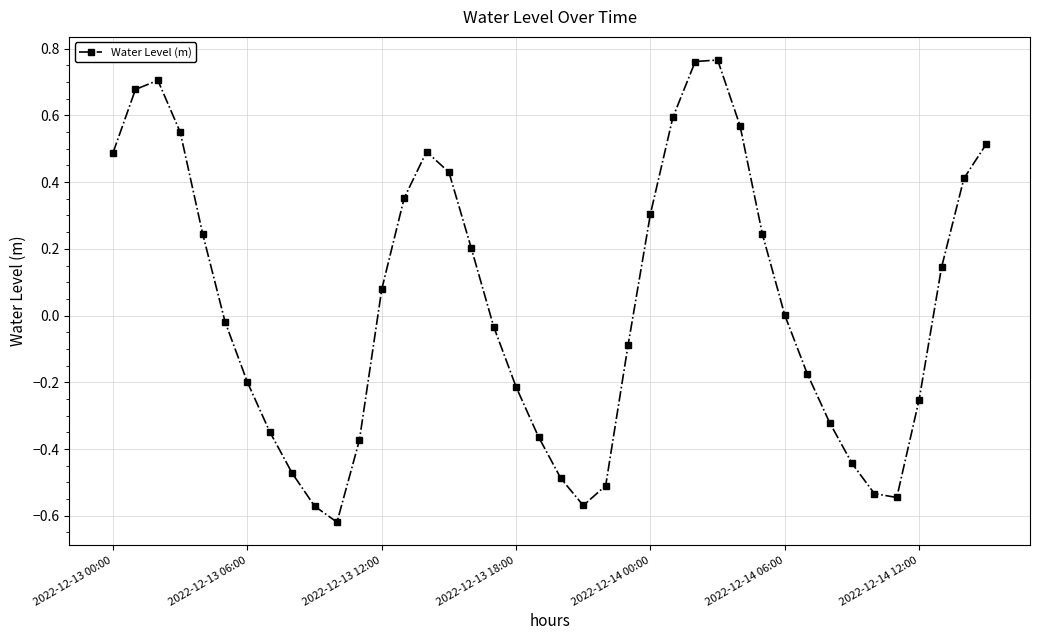

How many interior local peaks (higher than both neighbors) does the data have?

3